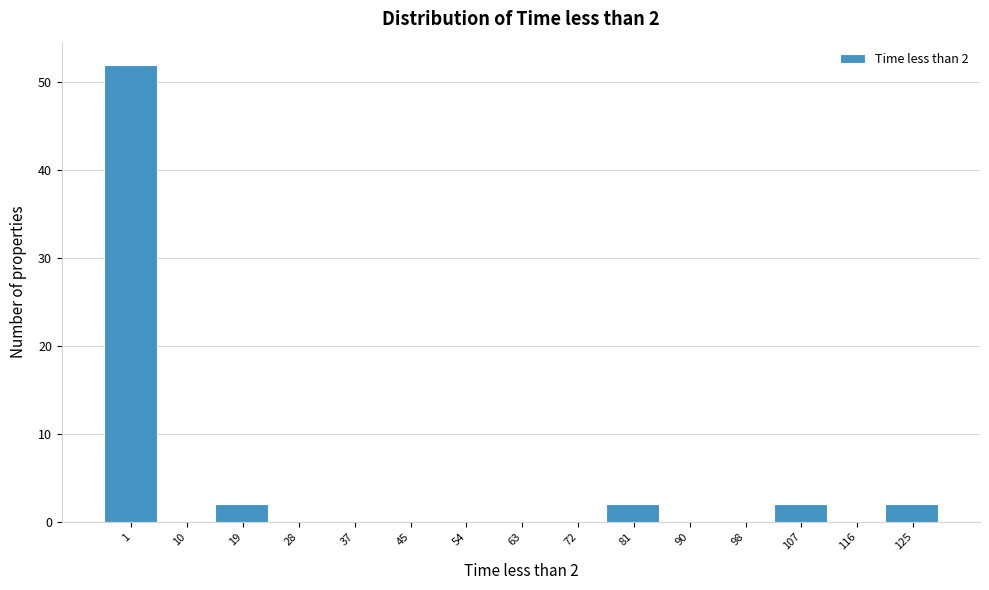

Reading left to right, extract all data points from this chart.

1=52	10=0	19=2	28=0	37=0	45=0	54=0	63=0	72=0	81=2	90=0	98=0	107=2	116=0	125=2